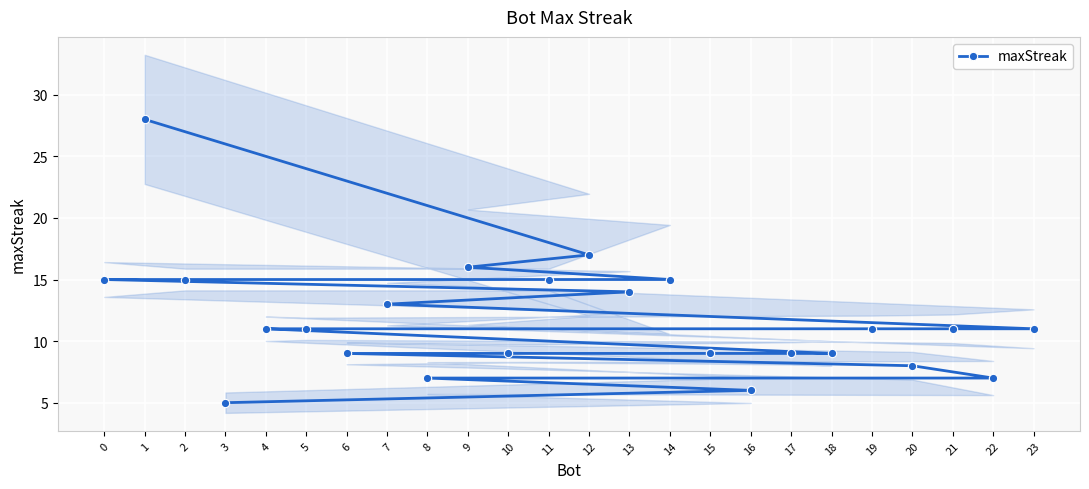

Is it true that the value at 2 is 20?

False